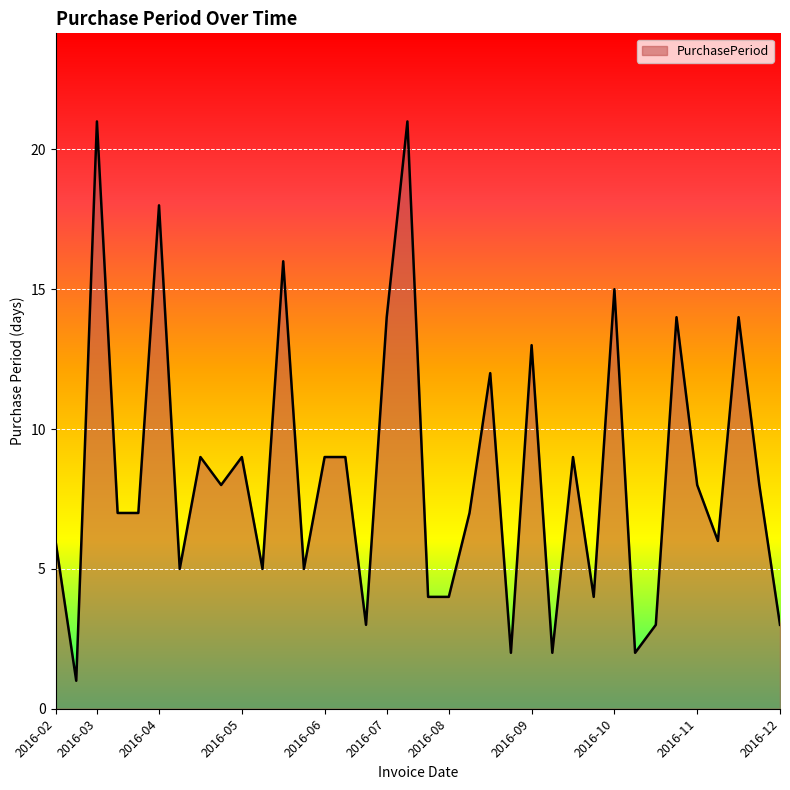

What is the difference between the maximum and minimum values?

20